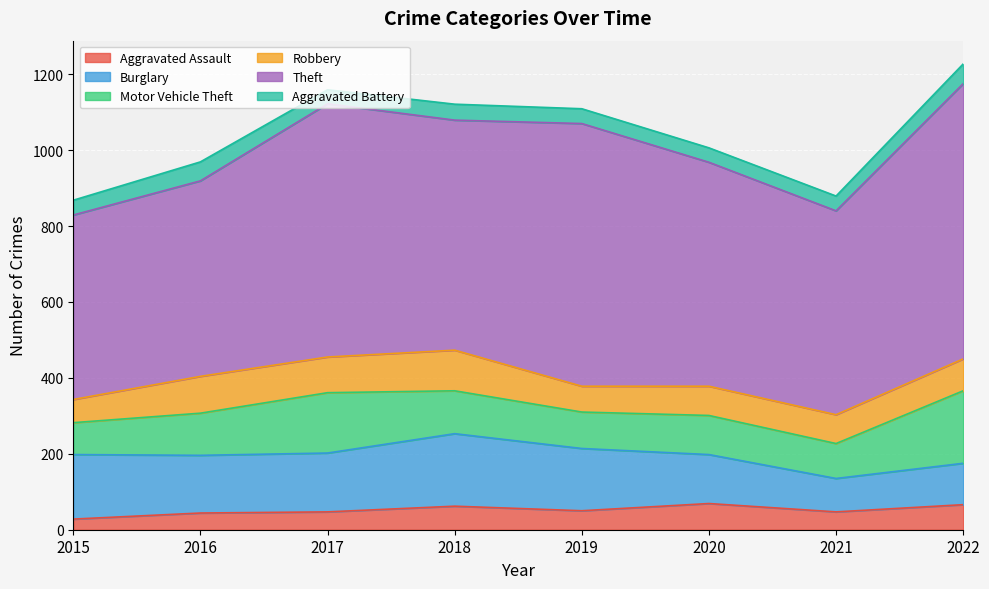

What is the value of the Motor Vehicle Theft point at the 5th from the left?

96